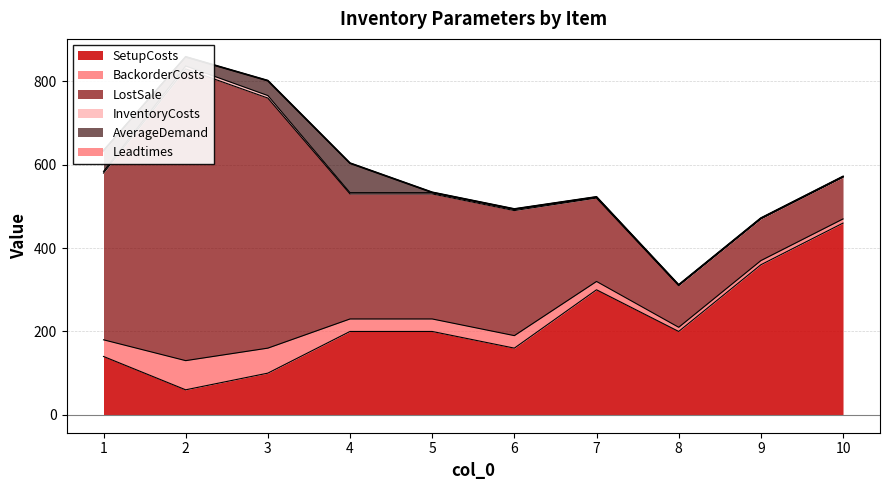

At which category does LostSale reach its first local peak?

2